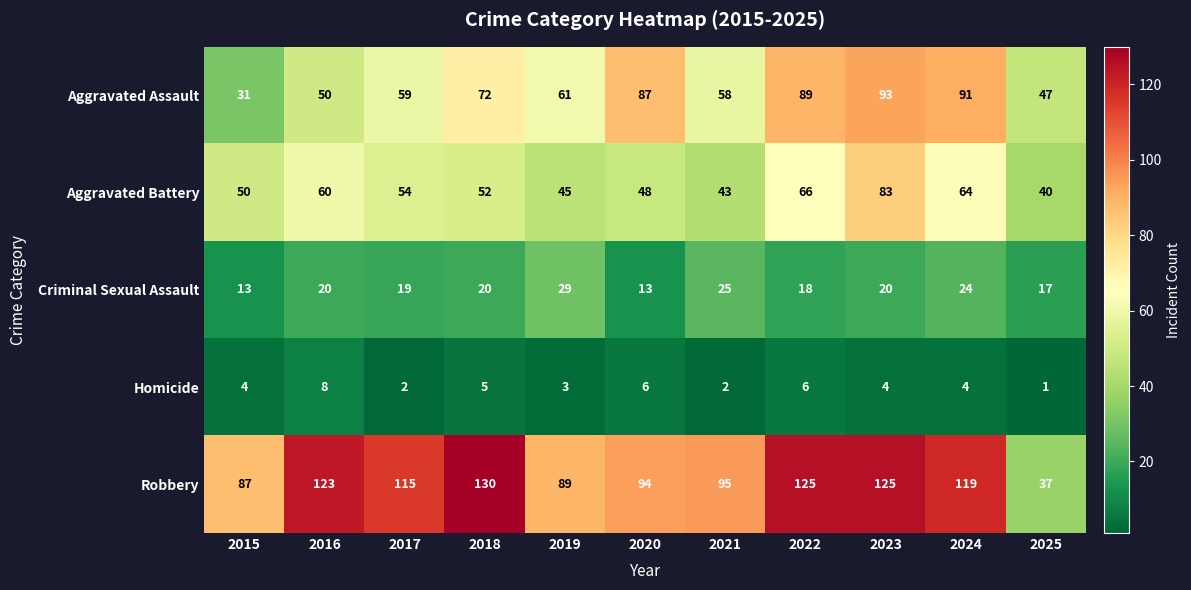

Which series has the largest range (max minus min)?

Robbery